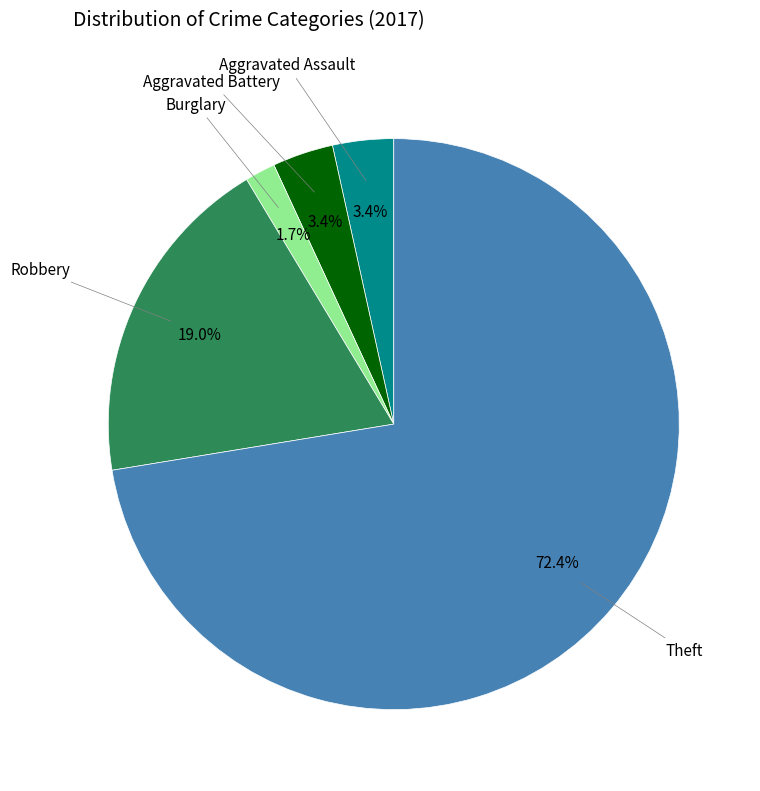

Is there a majority slice in this chart?

Yes